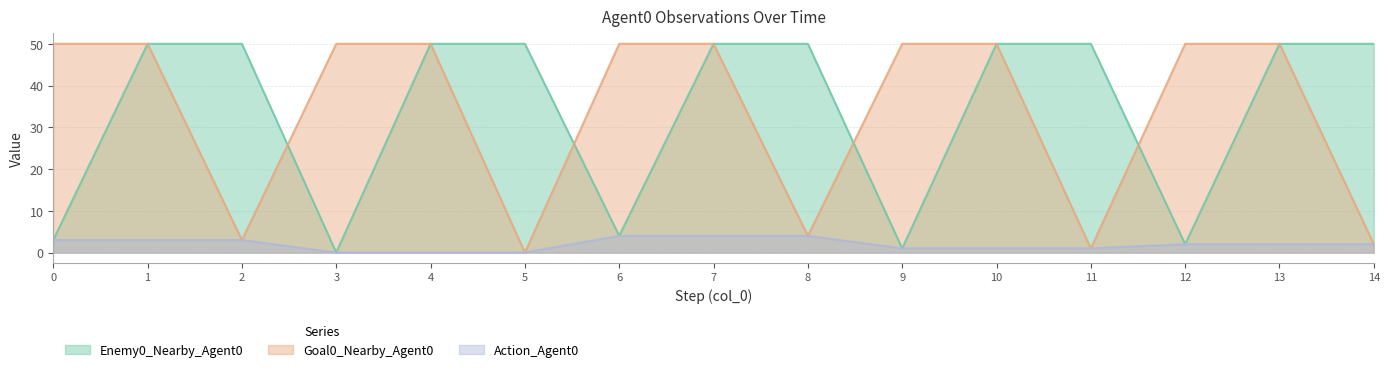

Does the chart have visible grid lines?

Yes